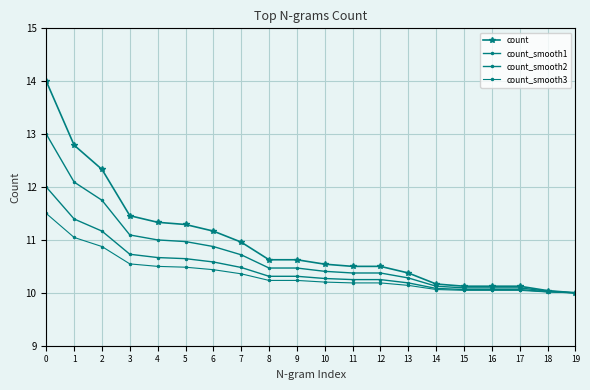

Rank the series at 15 from lowest to highest value.

count_smooth3, count_smooth2, count_smooth1, count